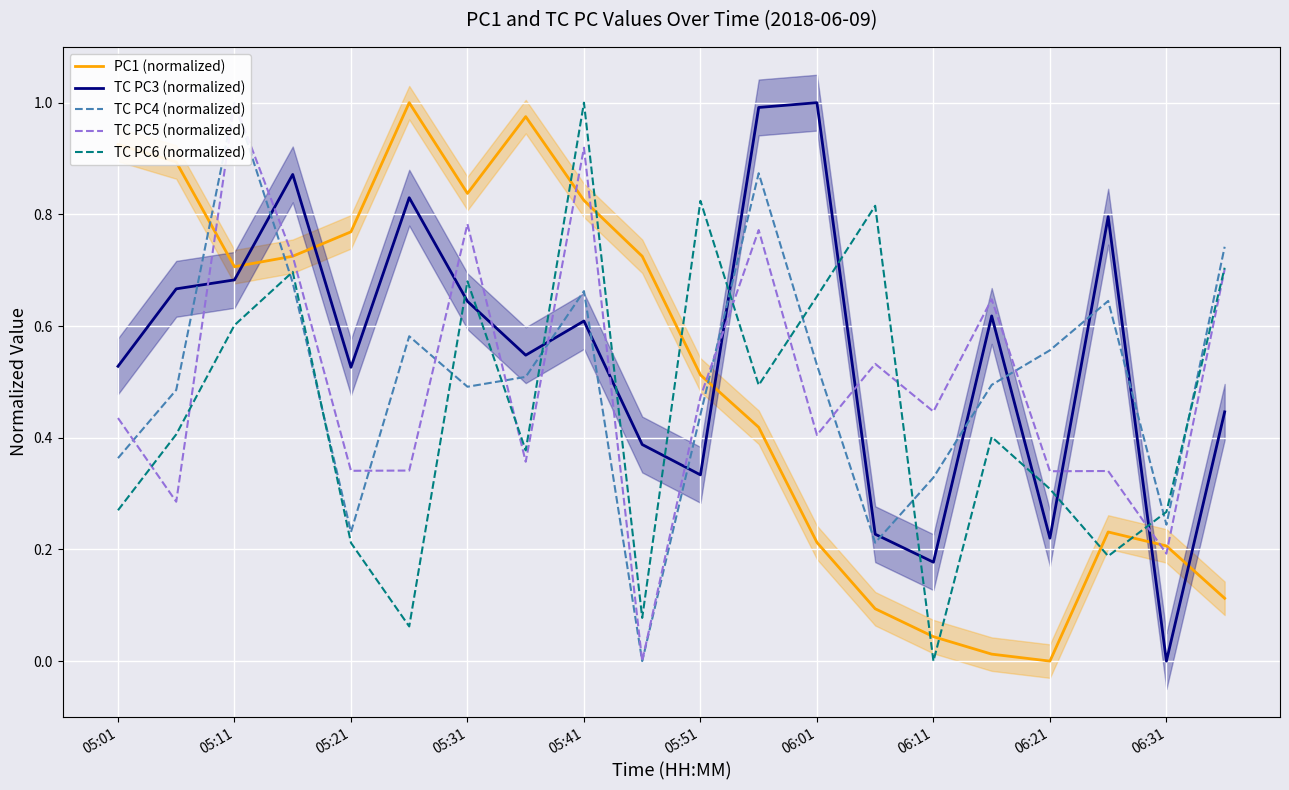

Is this an area chart (filled region under the line)?

No